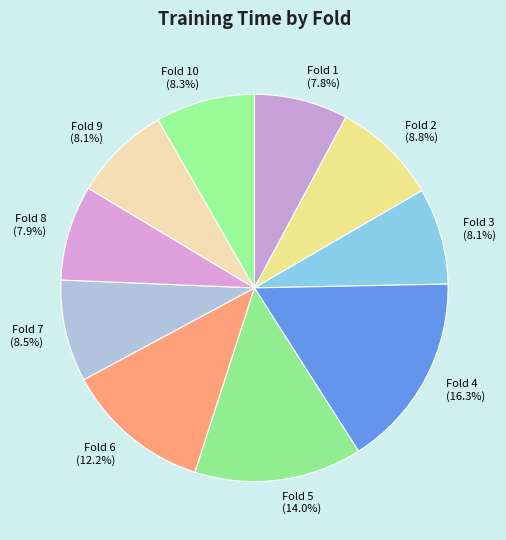

Which category has the biggest portion of the pie?

Fold 4